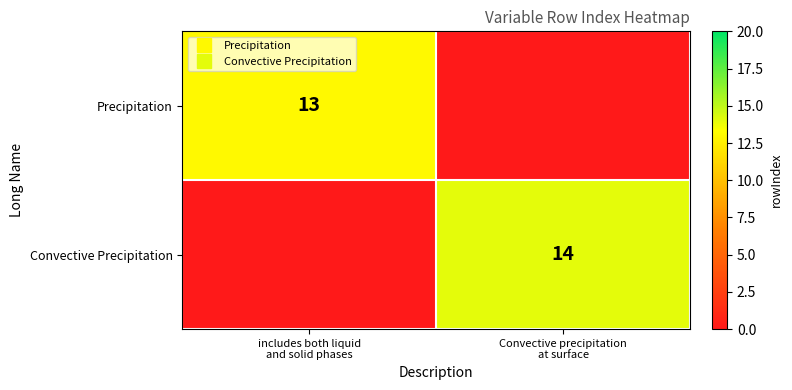

What is the difference between the maximum and minimum values in the Precipitation series?

13